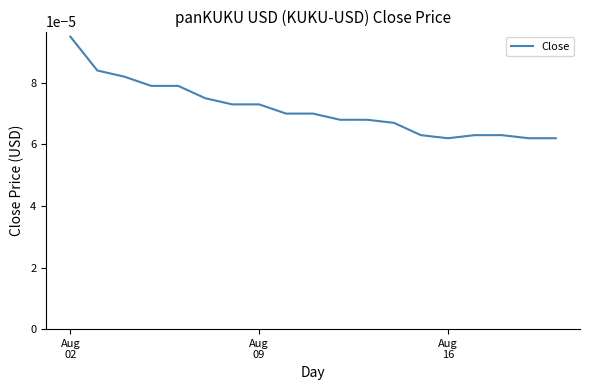

How many lines are shown in the chart?

1